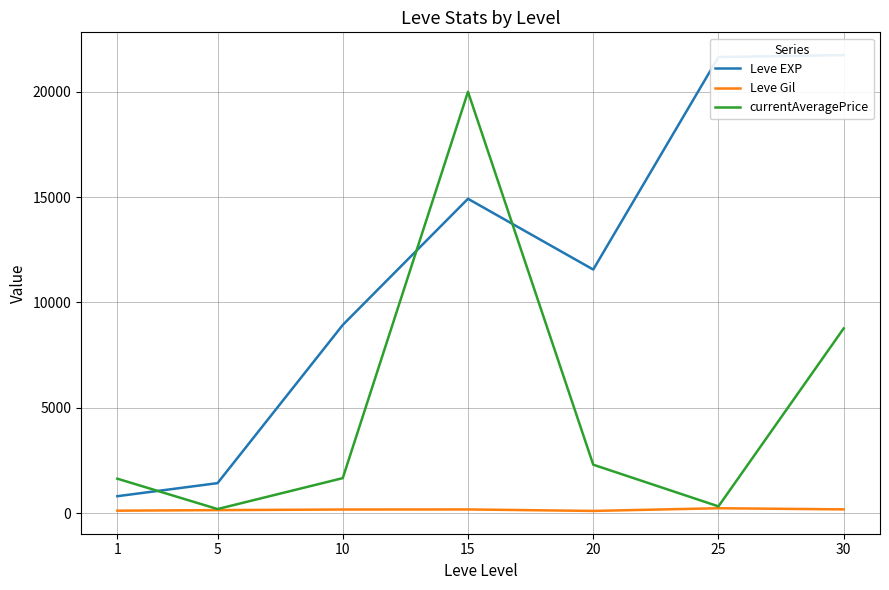

At which category does Leve EXP reach its first local valley?

20